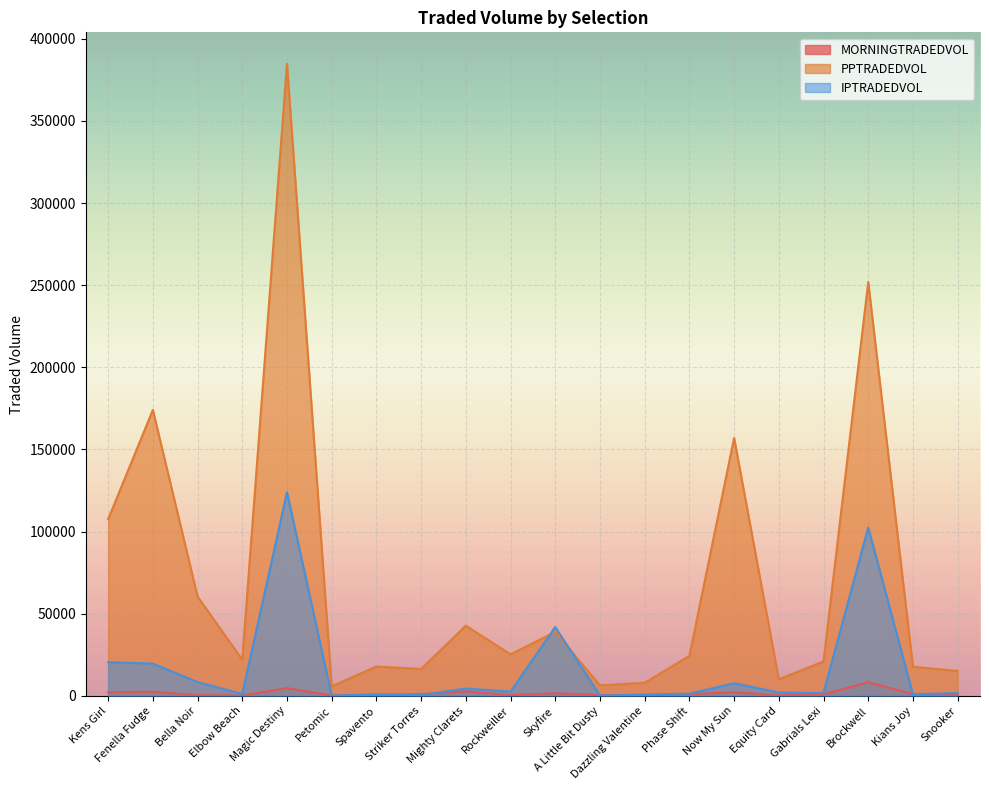

At Equity Card, list the series in order from smallest to largest.

MORNINGTRADEDVOL, IPTRADEDVOL, PPTRADEDVOL